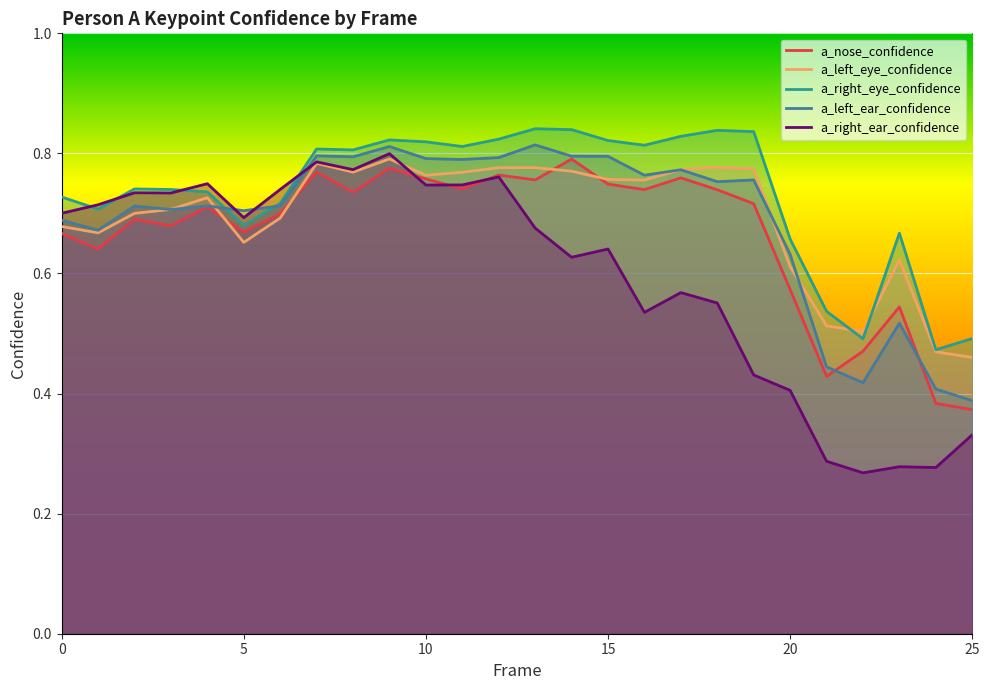

After their last crossing, which series has the higher values: a_left_eye_confidence or a_left_ear_confidence?

a_left_eye_confidence